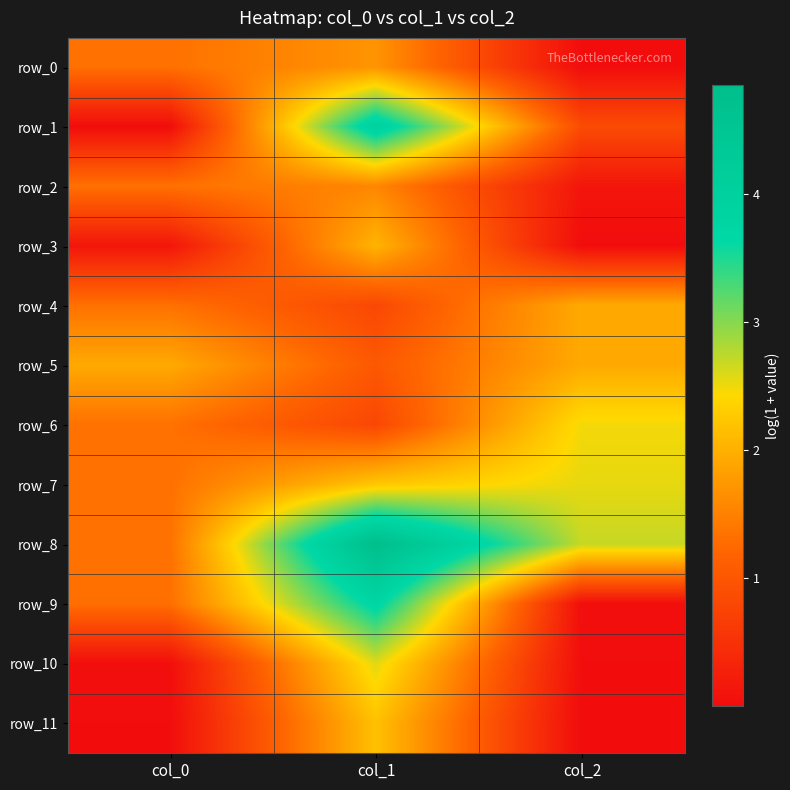

Where is row_3 nearest to the value 1?

col_0